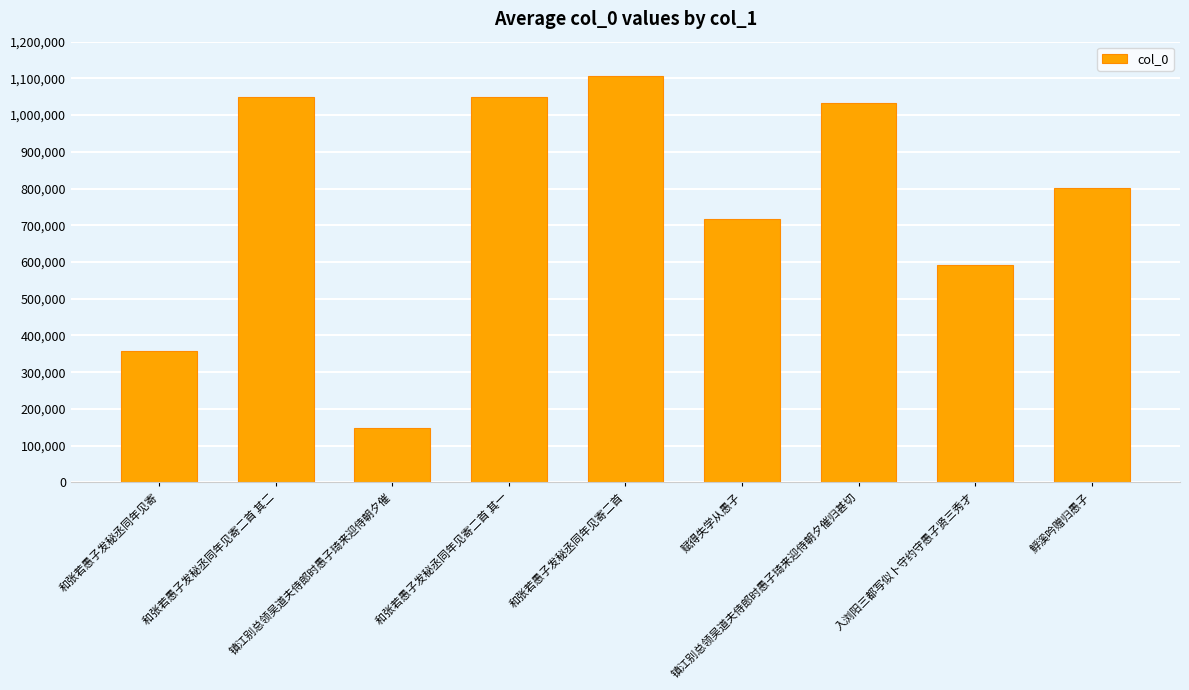

The chart shows a value of 1107266 at 和张若愚子发秘丞同年见寄二首. True or false?

True